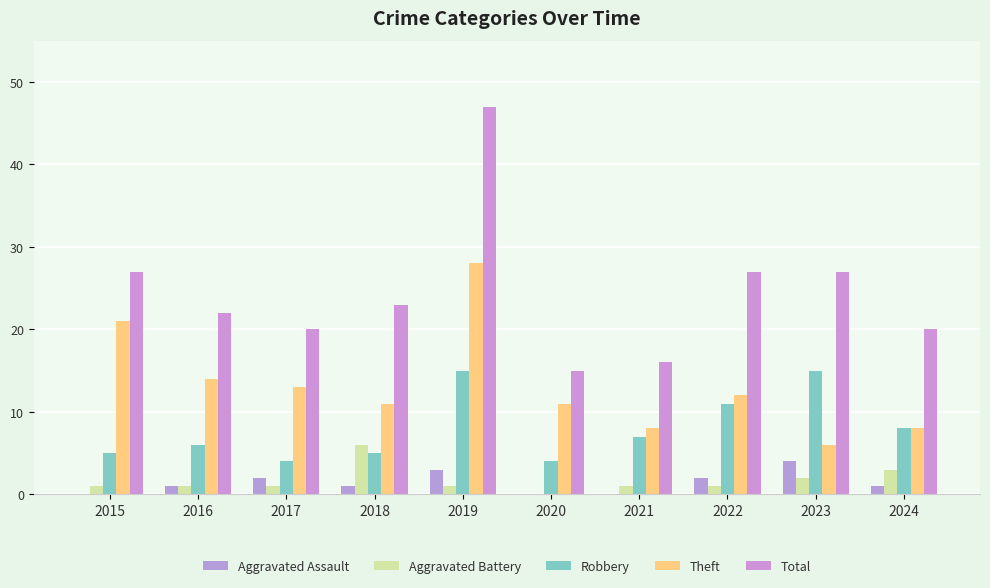

True or false: Aggravated Assault has a value of 1 at 2024.

True